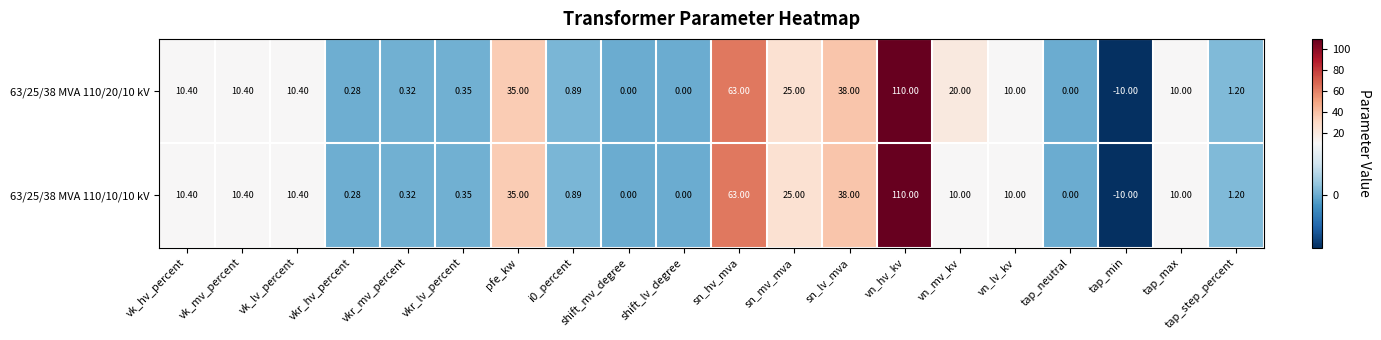

At which label does 63/25/38 MVA 110/10/10 kV reach its minimum?

tap_min